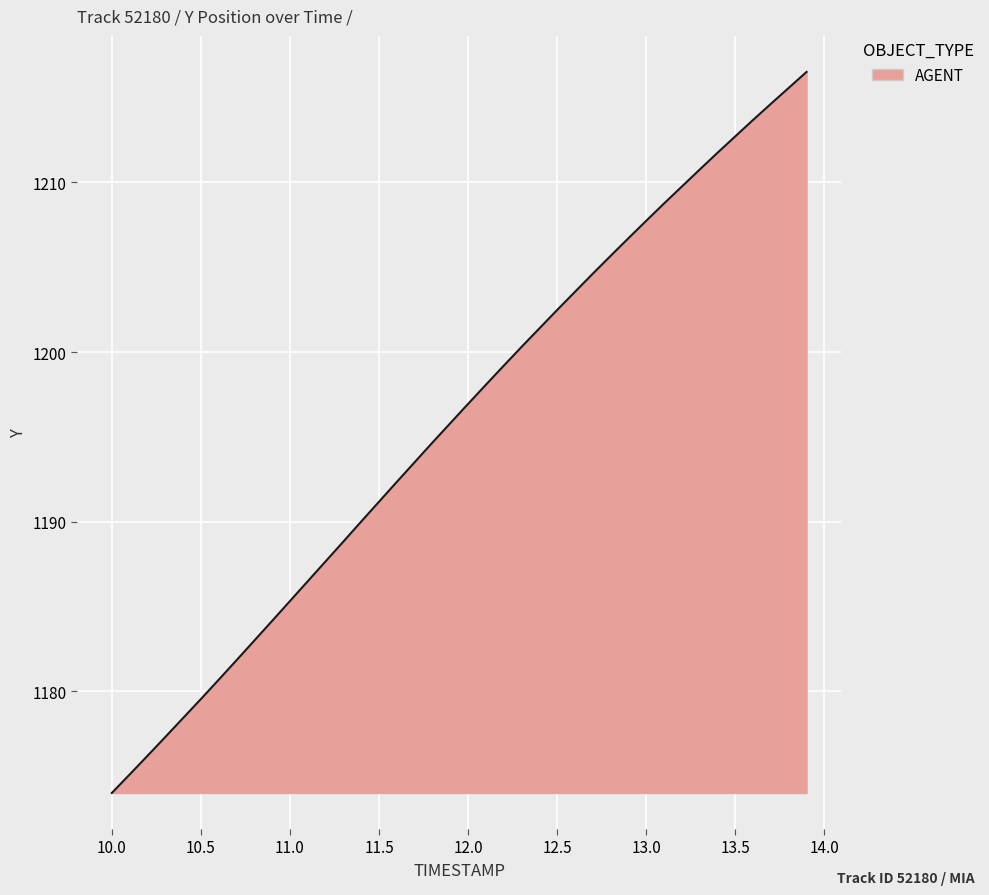

What is the smallest value displayed?

1174.0